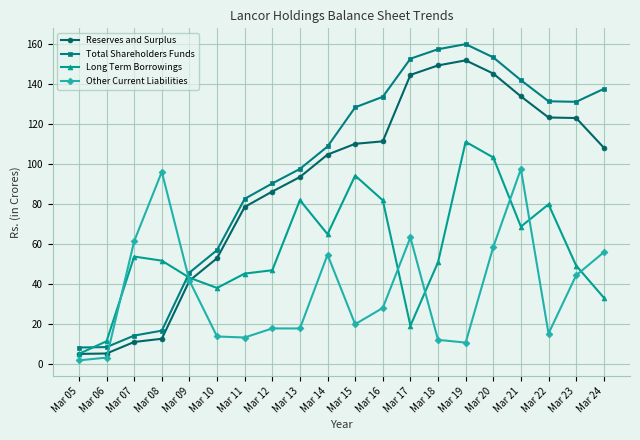

Which series has the largest total across all categories?

Total Shareholders Funds